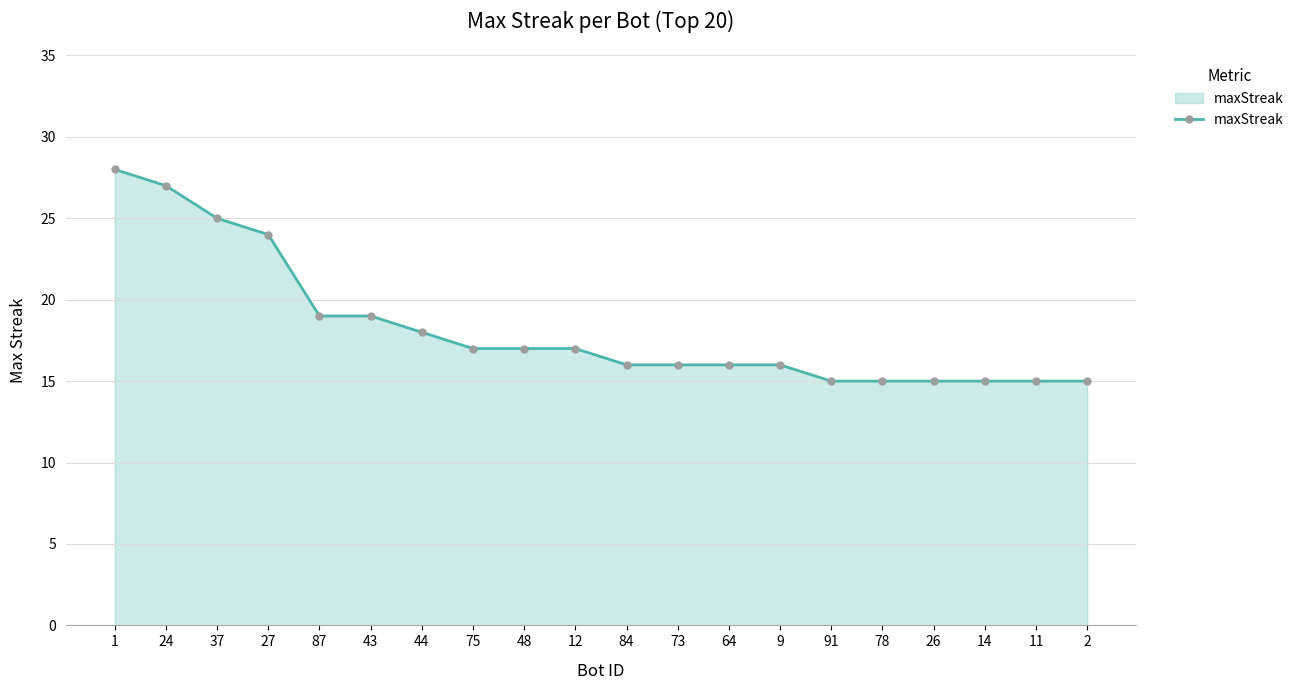

What is the difference between the second highest and second lowest values?

12